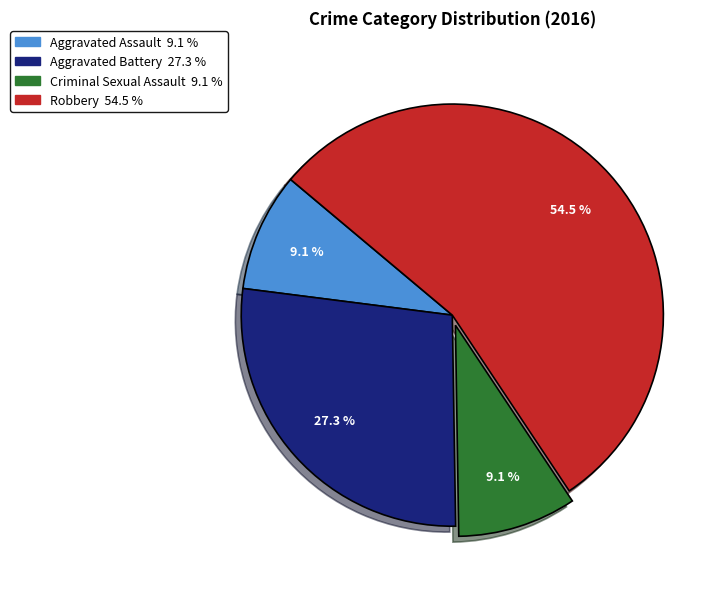

Which category has the biggest portion of the pie?

Robbery